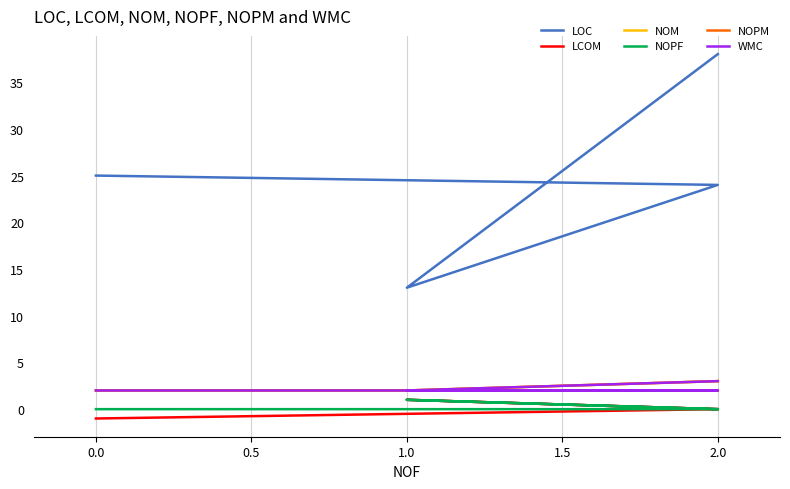

Is the value of NOPM at 1.0 greater than the value of NOM at 2.0?

No